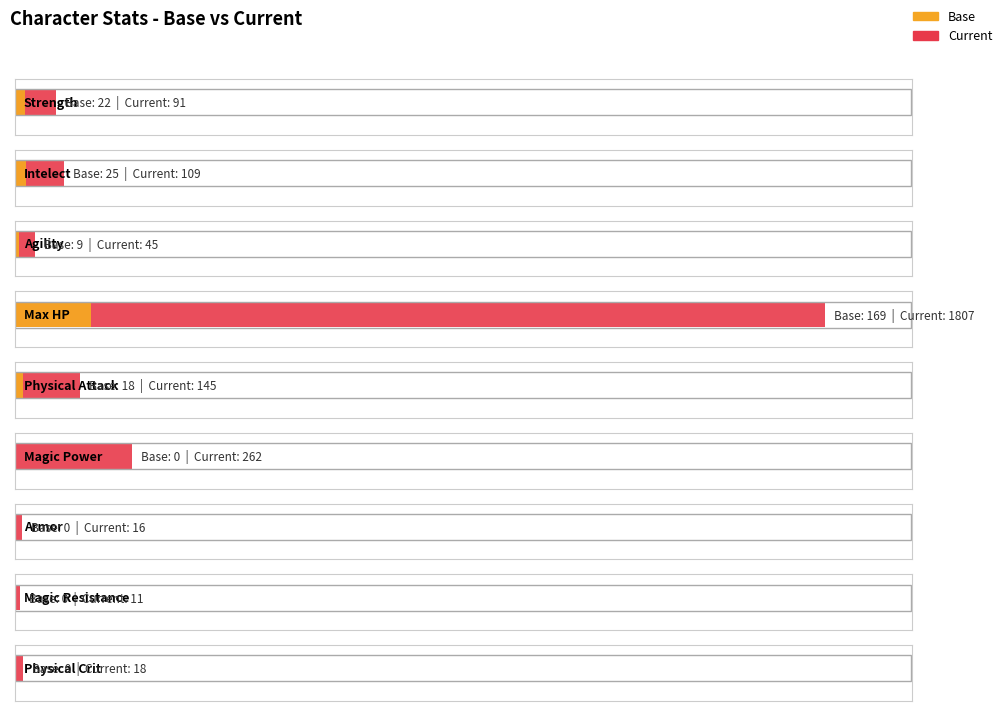

How many values in Base are above zero?

5